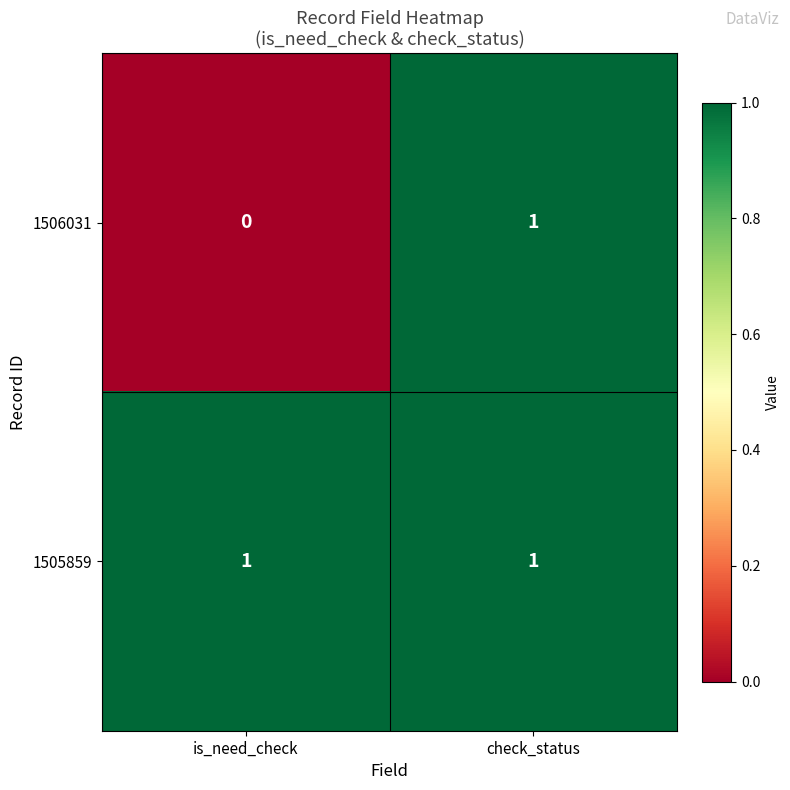

Which series changed the most between is_need_check and check_status?

1506031